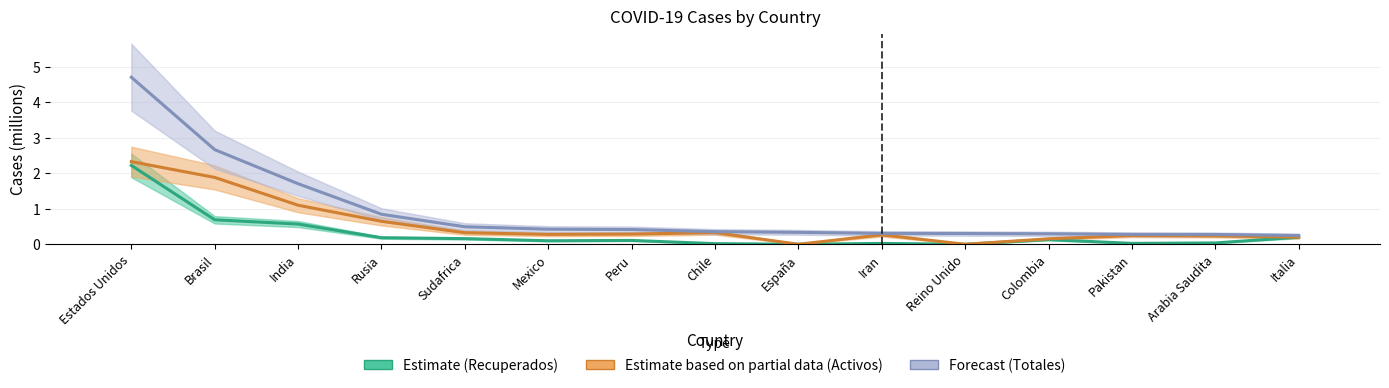

What is the difference between the second highest and minimum values in the Recuperados (Estimate) series?

0.7